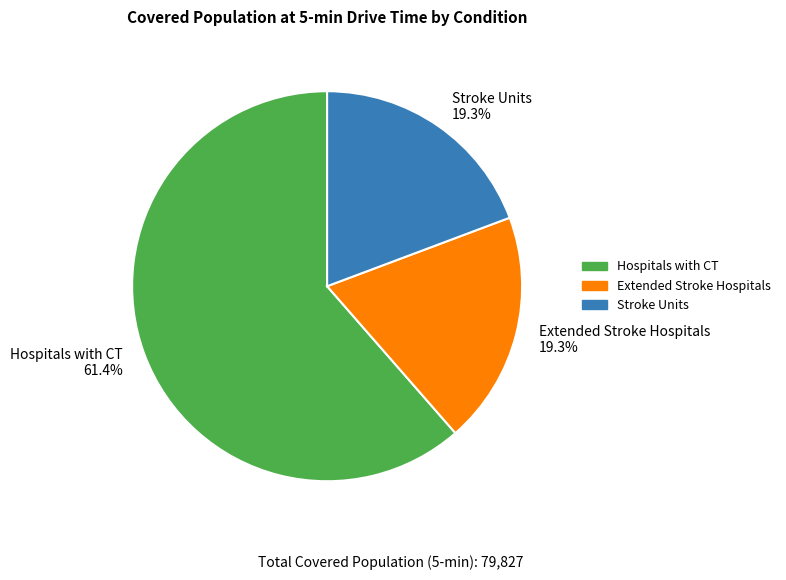

Between Hospitals with CT and Stroke Units, which is larger?

Hospitals with CT